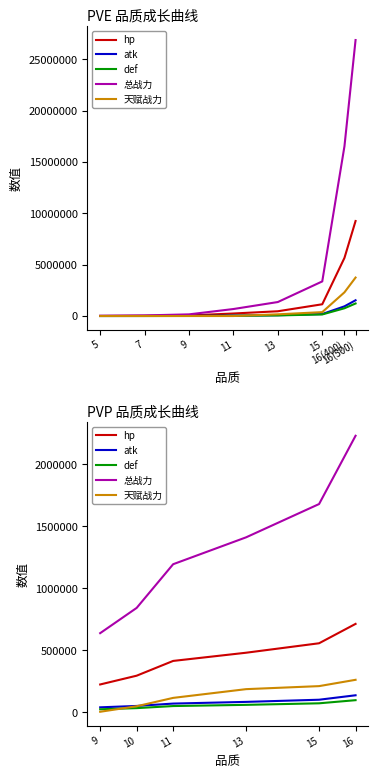

True or false: atk and 总战力 intersect in this chart.

False